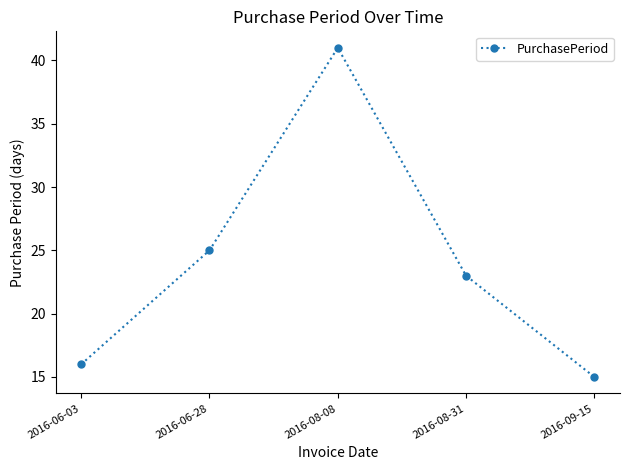

How many interior local peaks (higher than both neighbors) does the data have?

1